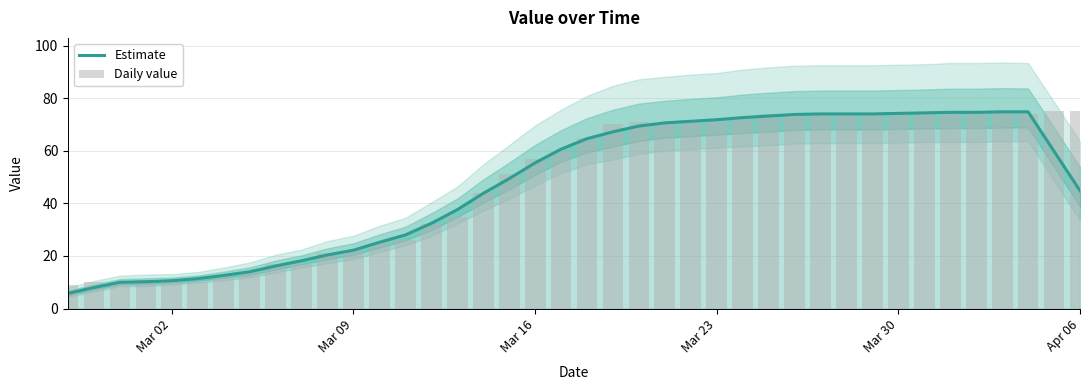

The Daily value series shows 17.3 at Mar 16. True or false?

False